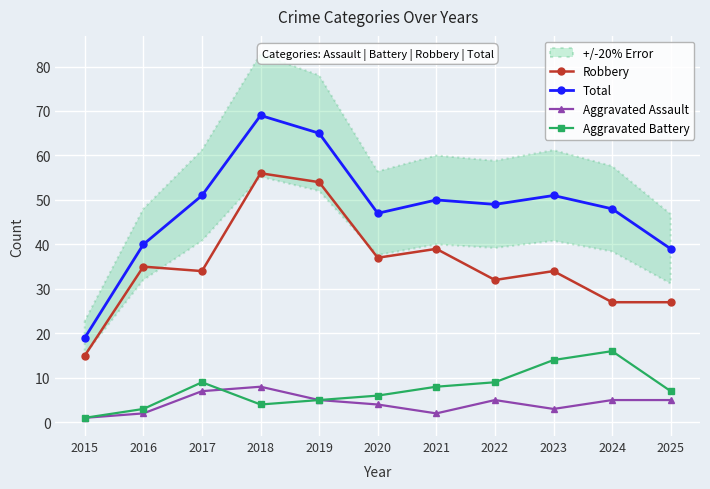

The value of Total at 2023 is 51. True or false?

True